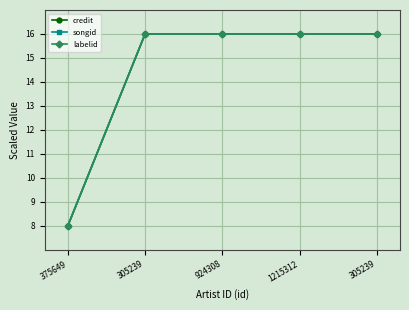

Rank the series by their maximum value, from highest to lowest.

credit, songid, labelid